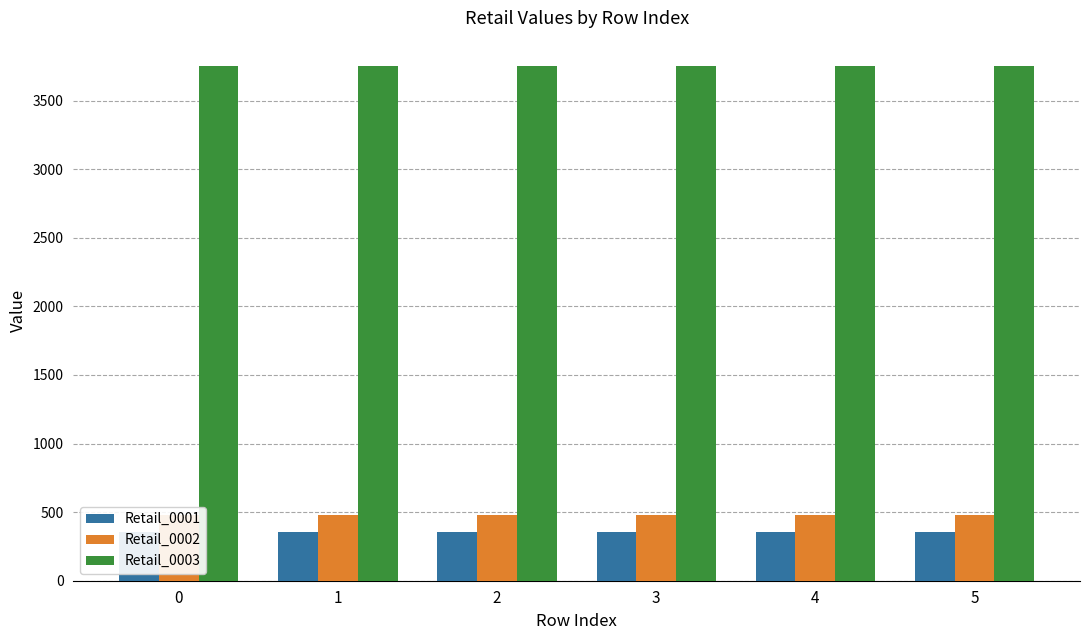

Reading left to right, transcribe all the data shown in this chart.

Retail_0001: 0=353	1=353	2=353	3=353	4=353	5=353
Retail_0002: 0=482	1=482	2=482	3=482	4=482	5=482
Retail_0003: 0=3750	1=3750	2=3750	3=3750	4=3750	5=3750